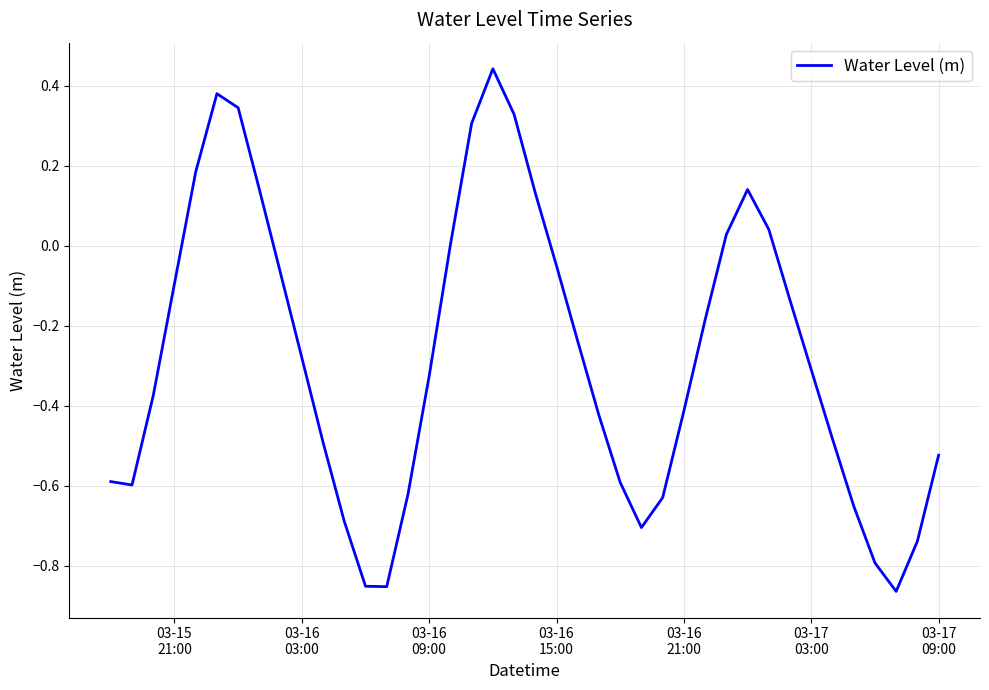

What is the difference between the maximum and minimum values?

1.3